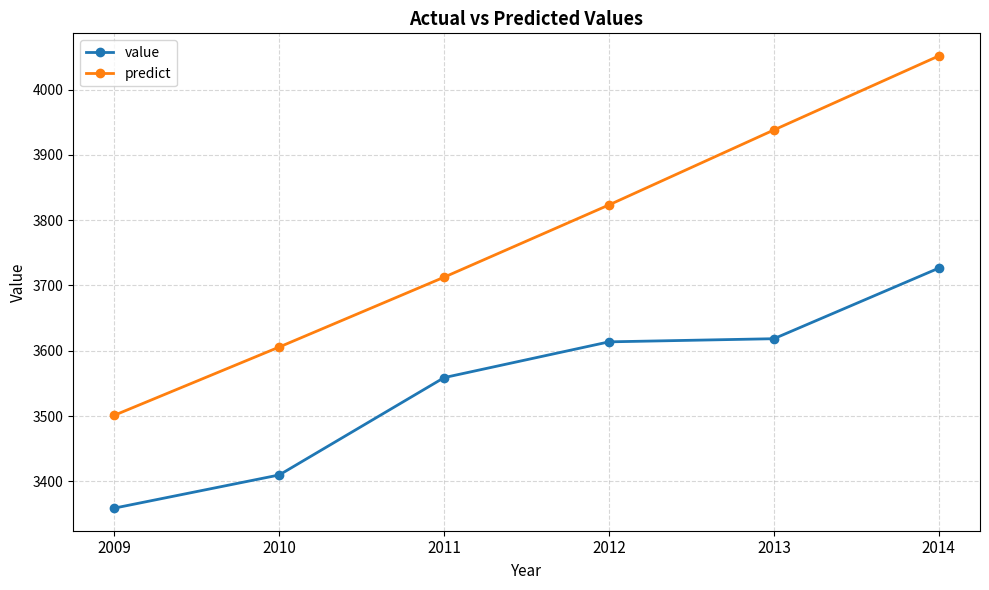

Which series has the widest spread of values?

predict